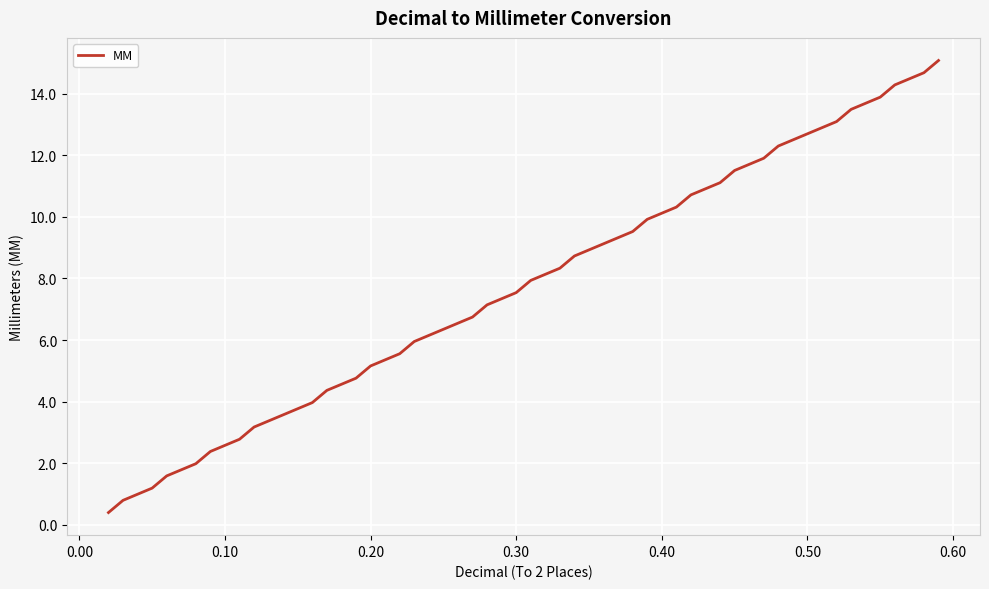

What is the sum of all values?

294.1